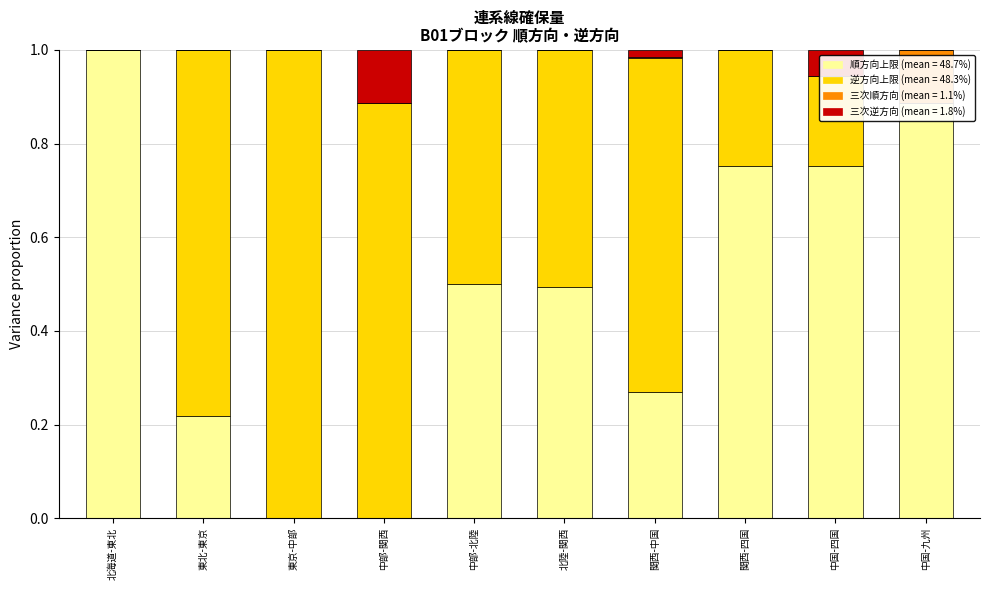

What is the average value of the 日取引：連系線確保量上限値（順方向）[MW] series?

0.5